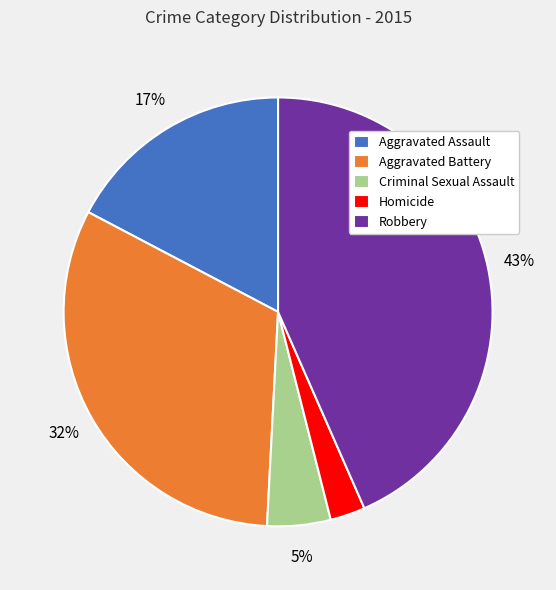

Is Robbery the majority of the pie?

No